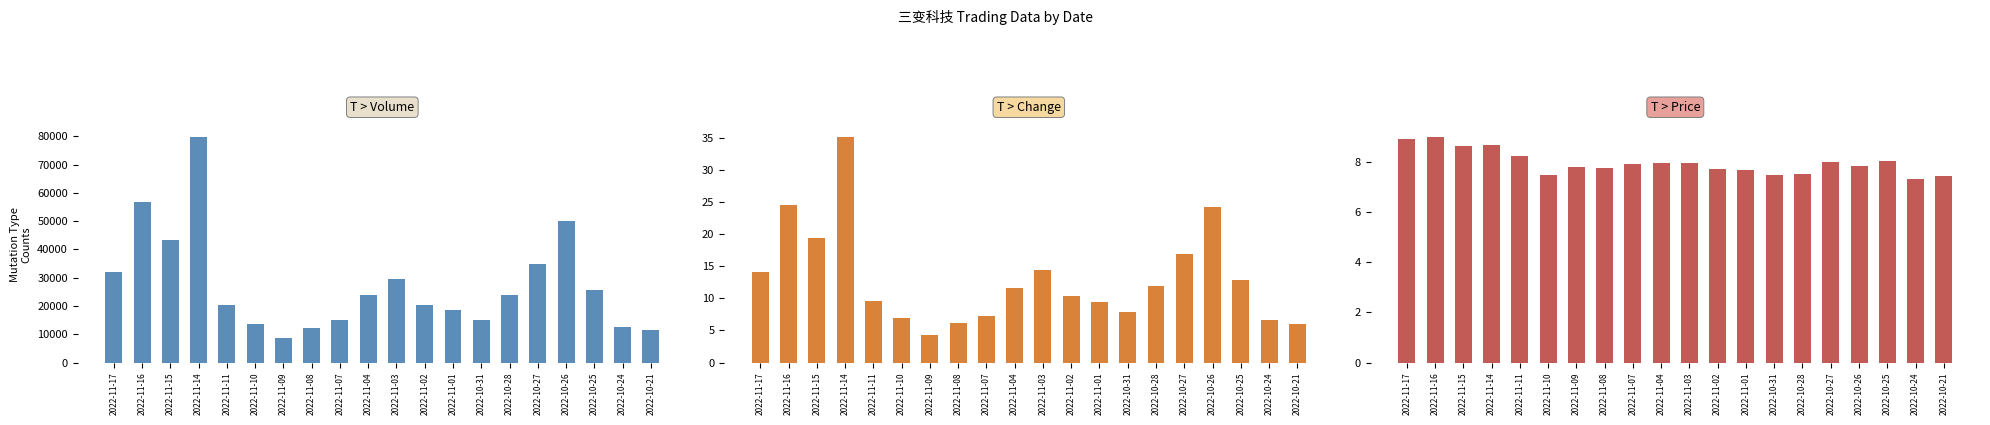

The T > Volume series shows 62433.2 at 2022-10-27. True or false?

False